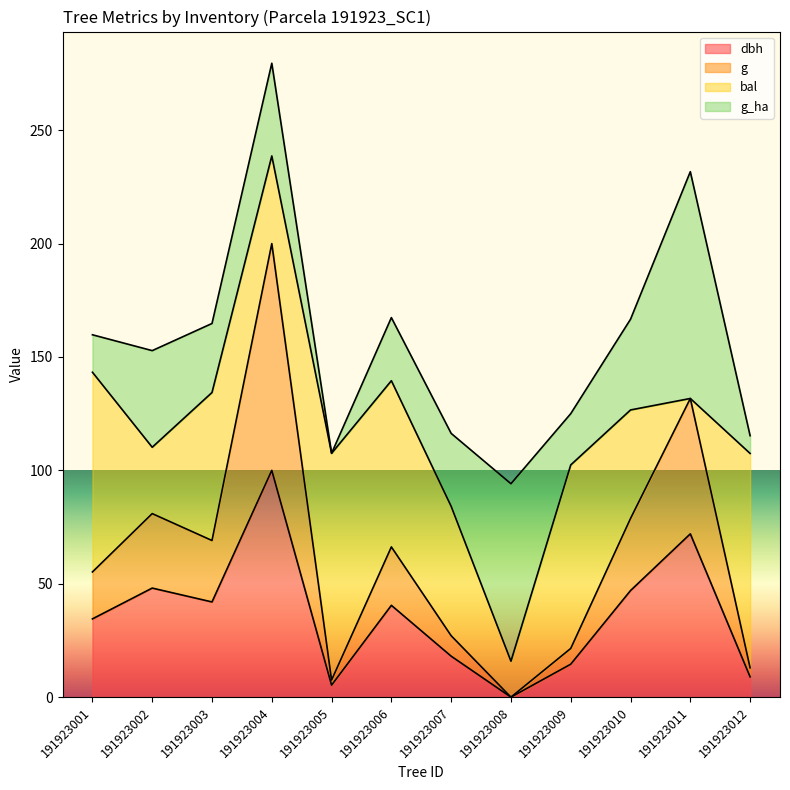

Where does the dbh series first go above 40?

191923002